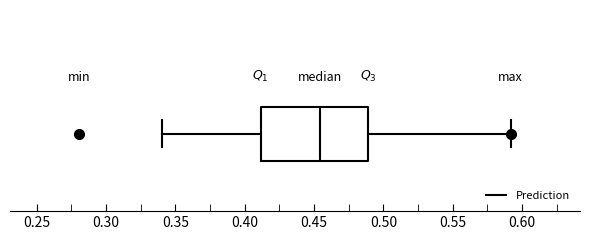

Where does the right whisker of the box end on the x-axis? The values are not printed on the chart, so give them approximately, as read against the axis.

0.590